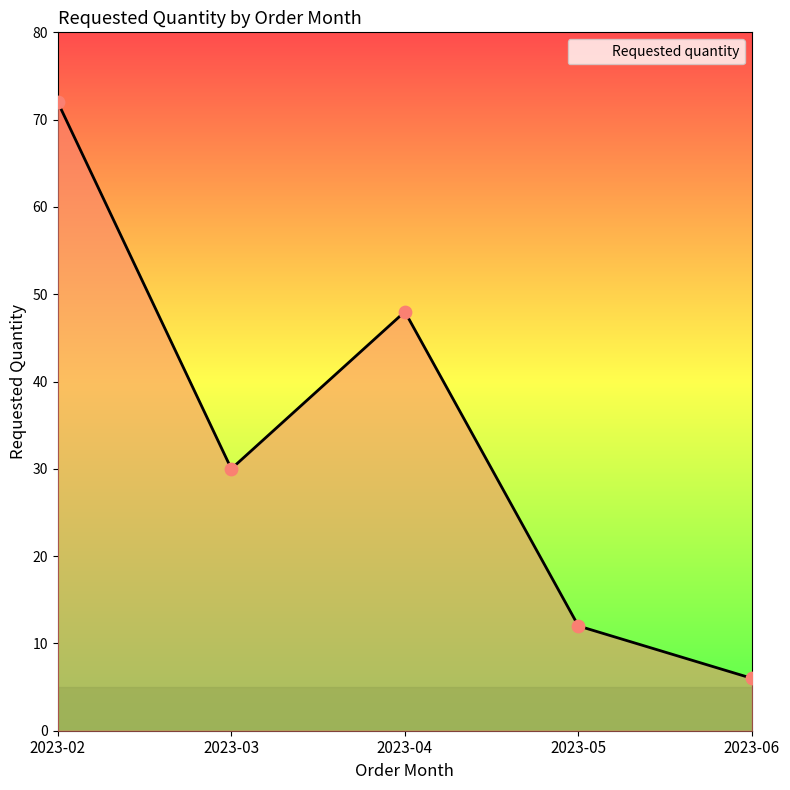

Between 2023-05 and 2023-03, which is larger?

2023-03